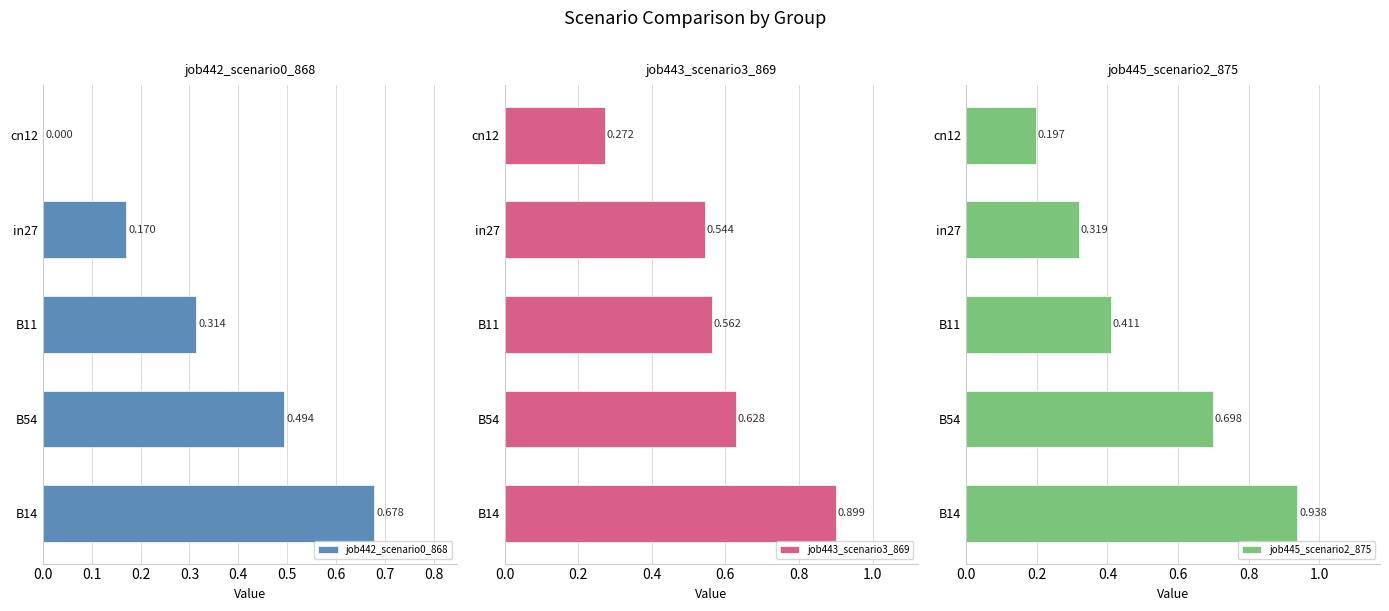

What is the sum of all job445_scenario2_875 values?

2.6